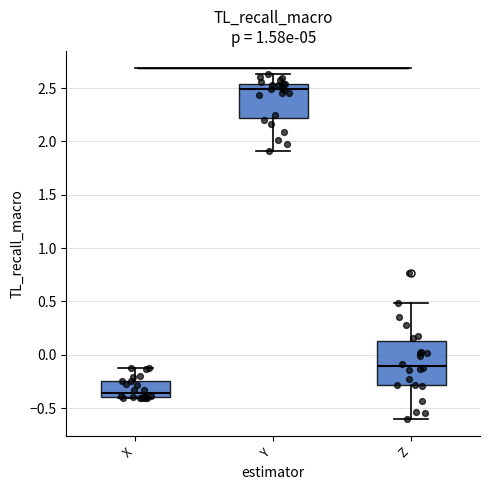

Where does the median line of the box for X sit on the y-axis? The values are not printed on the chart, so give them approximately, as read against the axis.

-0.35